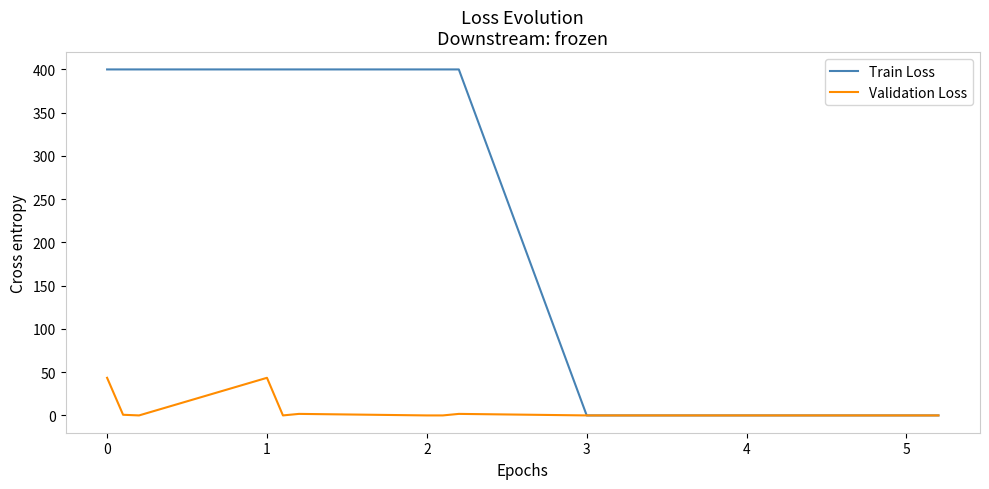

List the series in order of their peak value, lowest first.

Validation Loss, Train Loss